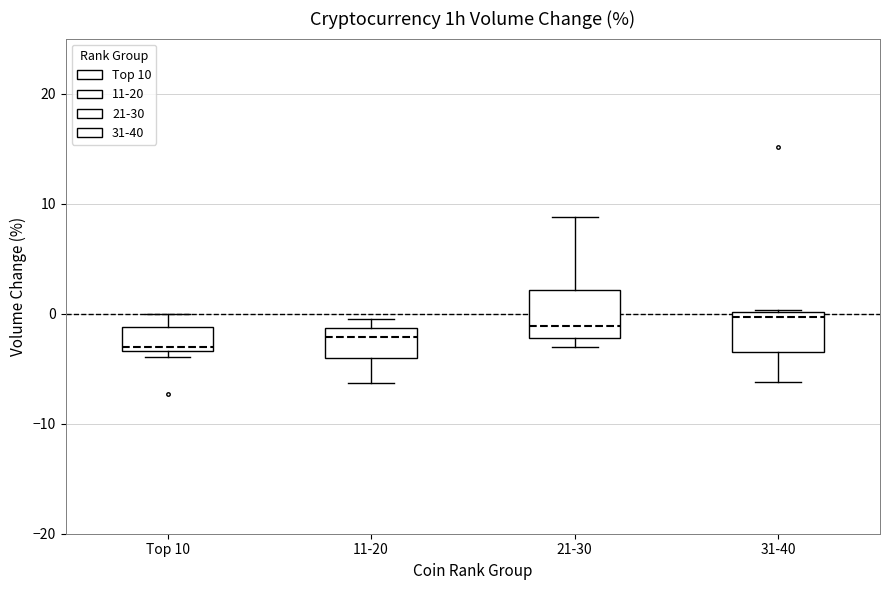

Where is the lower edge of the box for 31-40 on the y-axis? The values are not printed on the chart, so give them approximately, as read against the axis.

-3